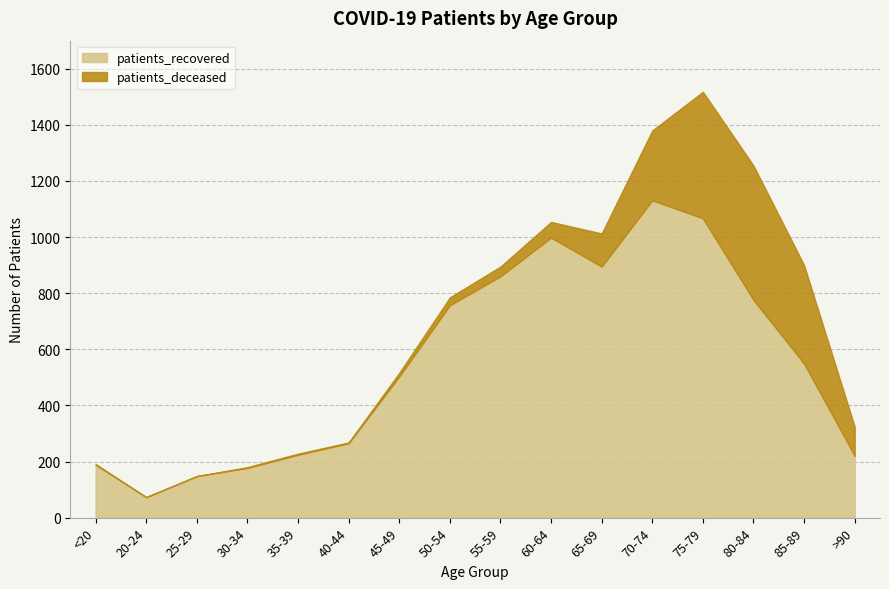

Reading right to left, list all the values displayed in this chart.

patients_recovered: >90=220	85-89=549	80-84=776	75-79=1067	70-74=1131	65-69=895	60-64=998	55-59=860	50-54=757	45-49=503	40-44=265	35-39=224	30-34=177	25-29=148	20-24=73	<20=189
patients_deceased: >90=104	85-89=351	80-84=479	75-79=451	70-74=249	65-69=118	60-64=56	55-59=35	50-54=28	45-49=13	40-44=3	35-39=4	30-34=3	25-29=0	20-24=0	<20=2